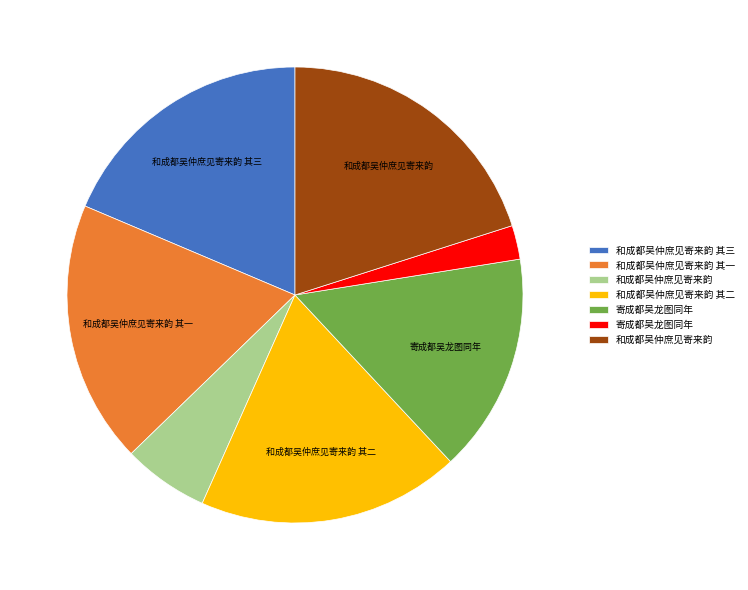

Is there a majority slice in this chart?

No